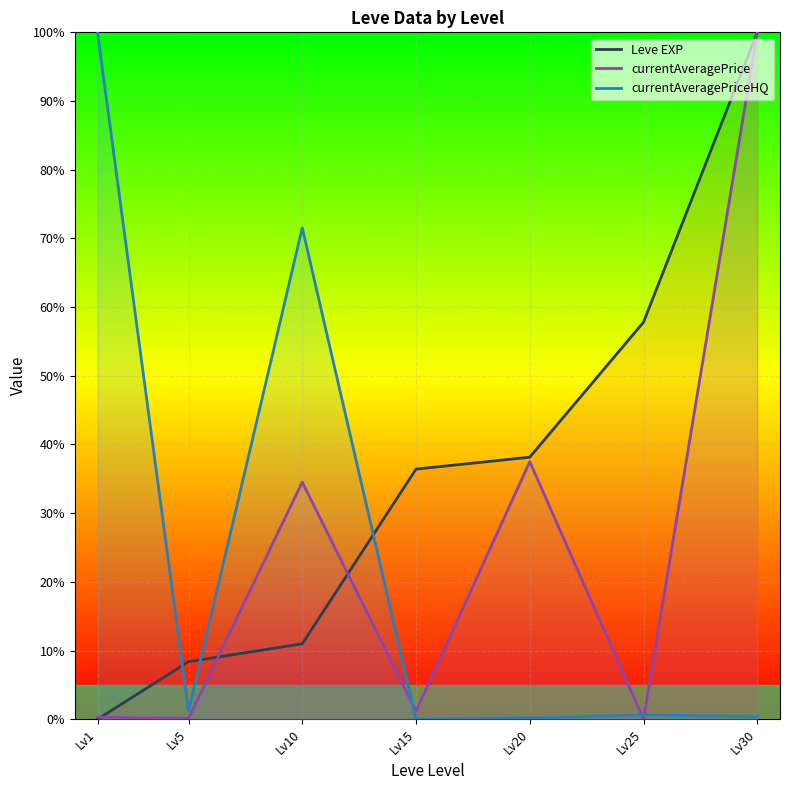

After their last crossing, which series has the higher values: currentAveragePriceHQ or Leve EXP?

Leve EXP